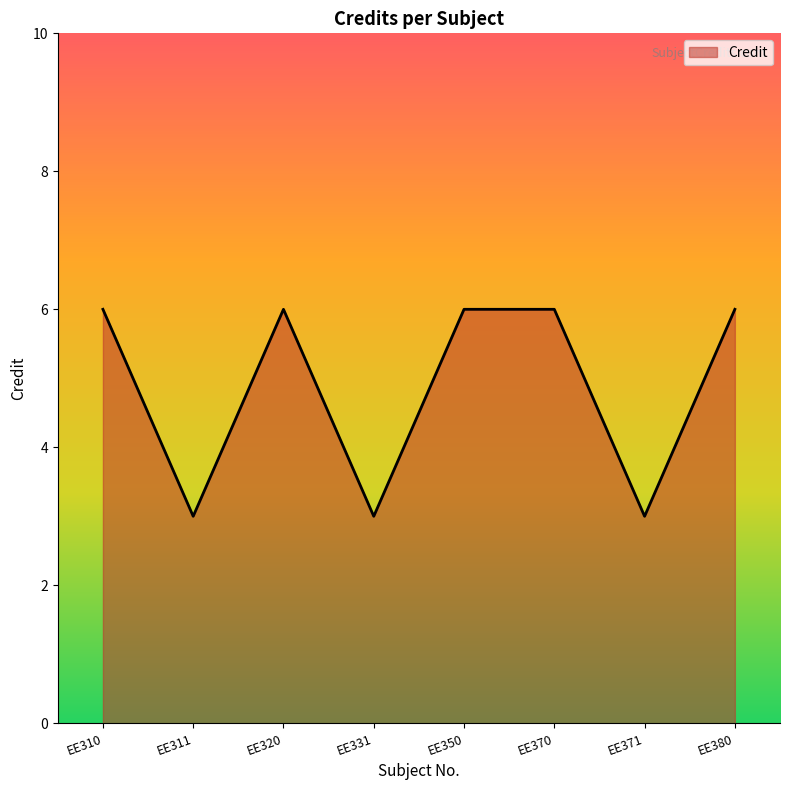

True or false: the data shows 6 at EE350.

True